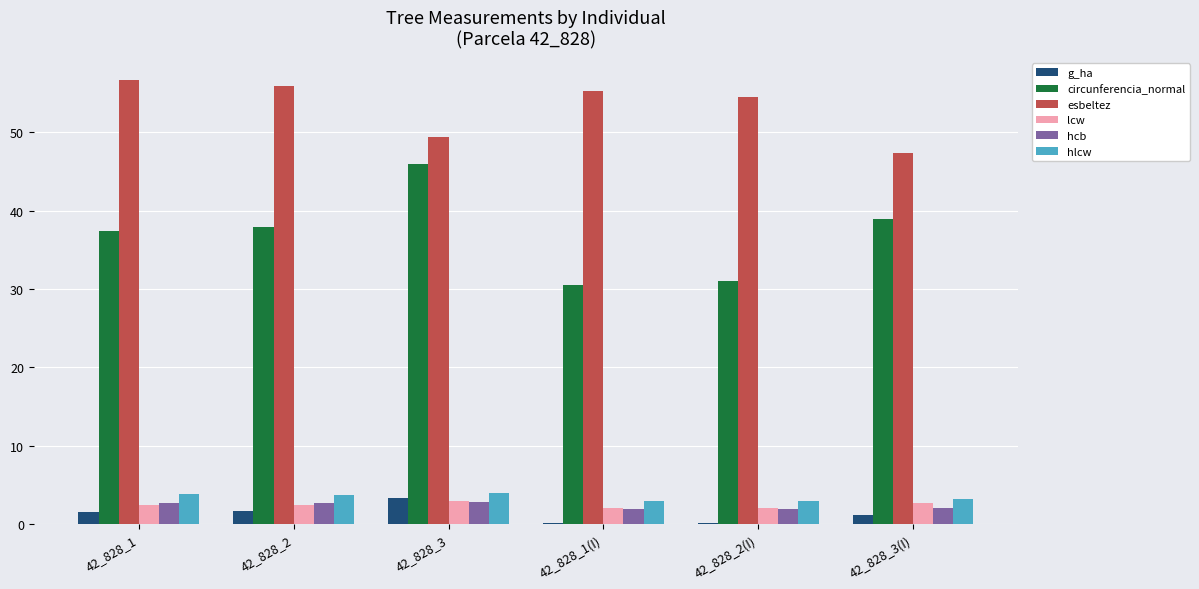

What are all the series names shown in the legend?

g_ha, circunferencia_normal, esbeltez, lcw, hcb, hlcw